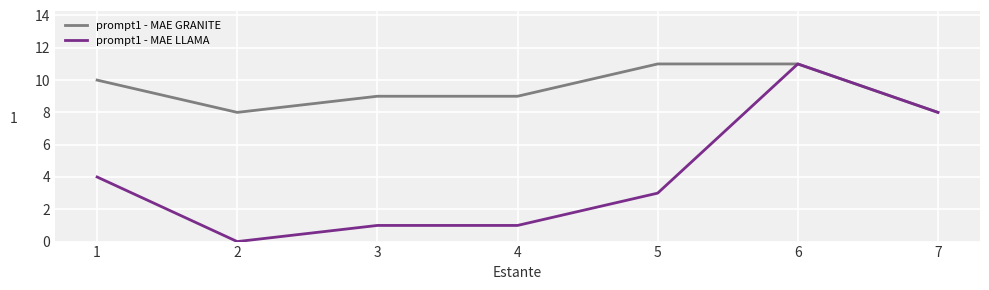

At which category is the sum across all series the highest?

6